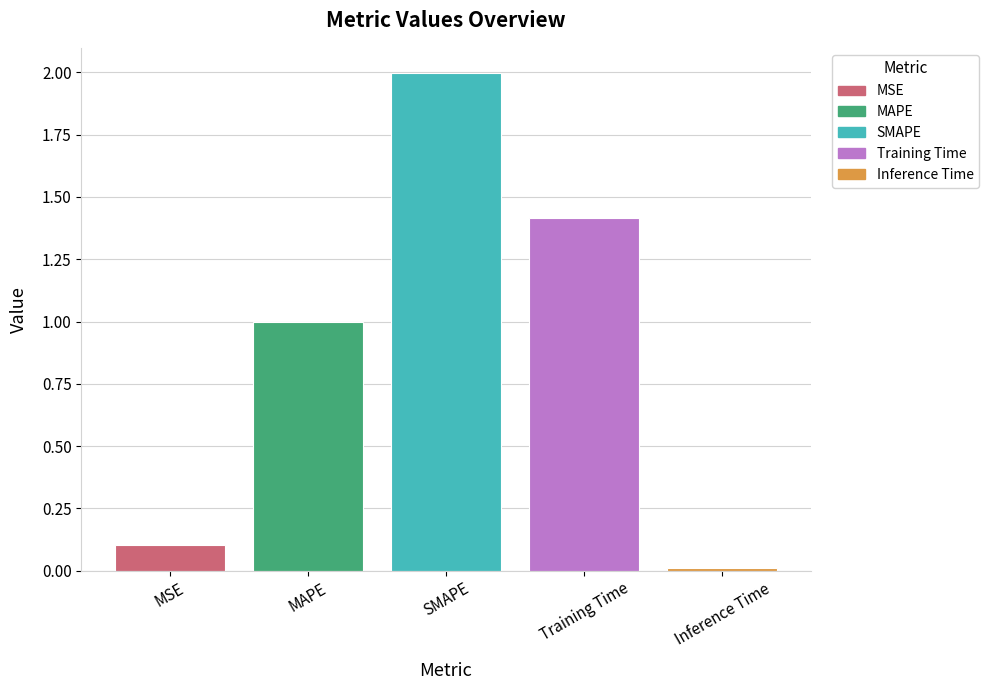

What position from the left is MAPE?

2